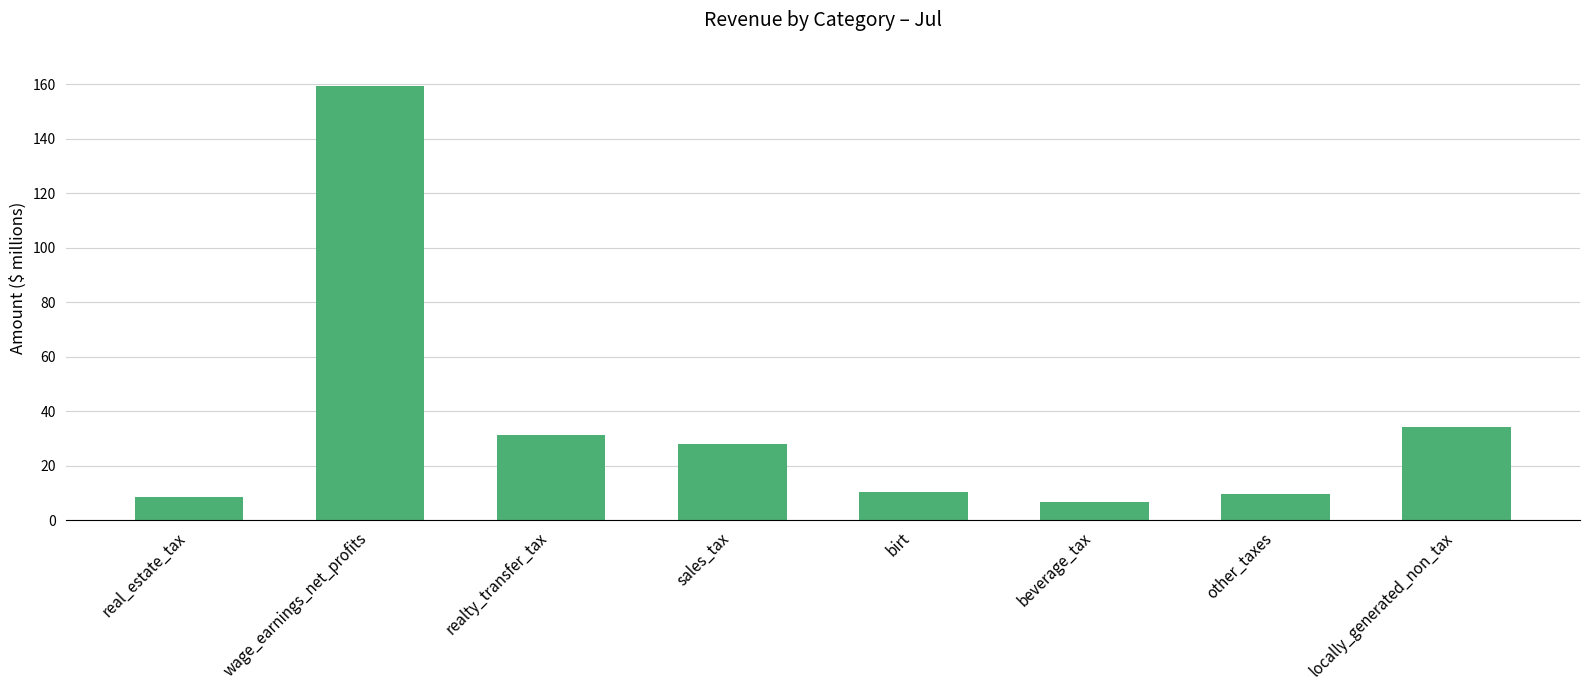

What is the smallest value displayed?

6.8